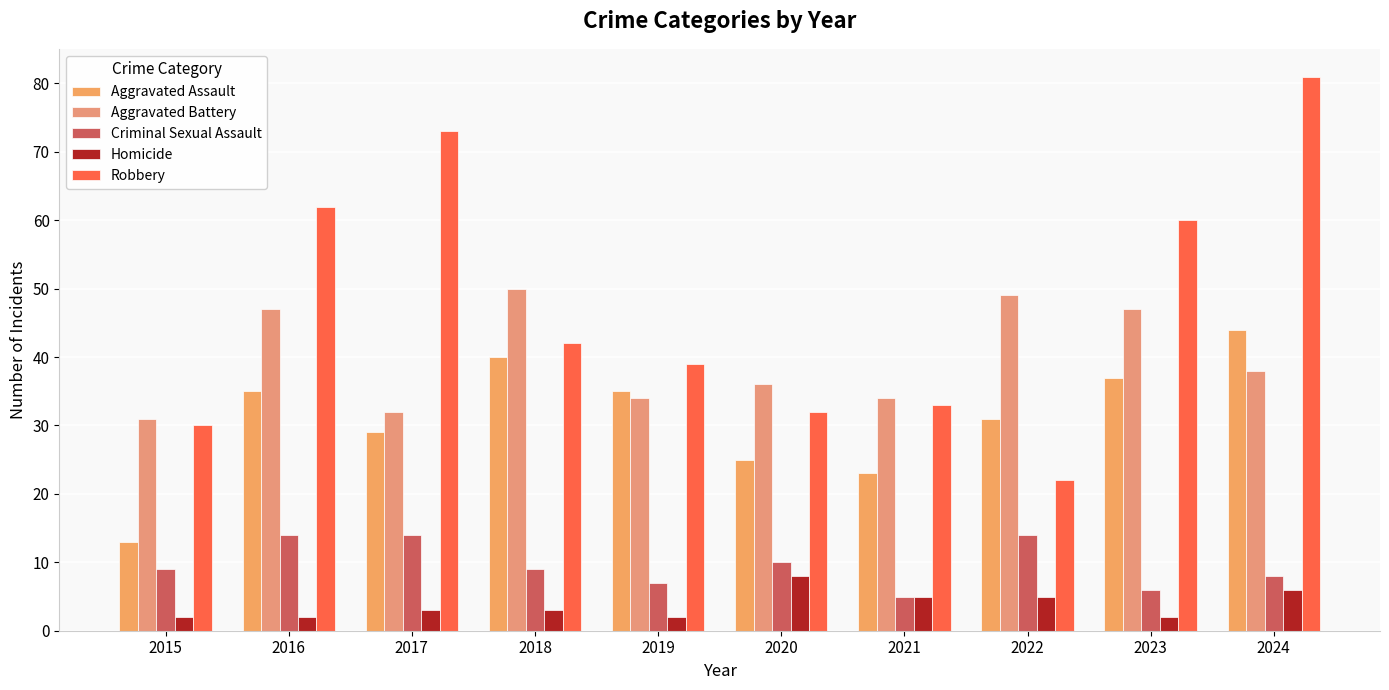

What is the average value of the Robbery series?

47